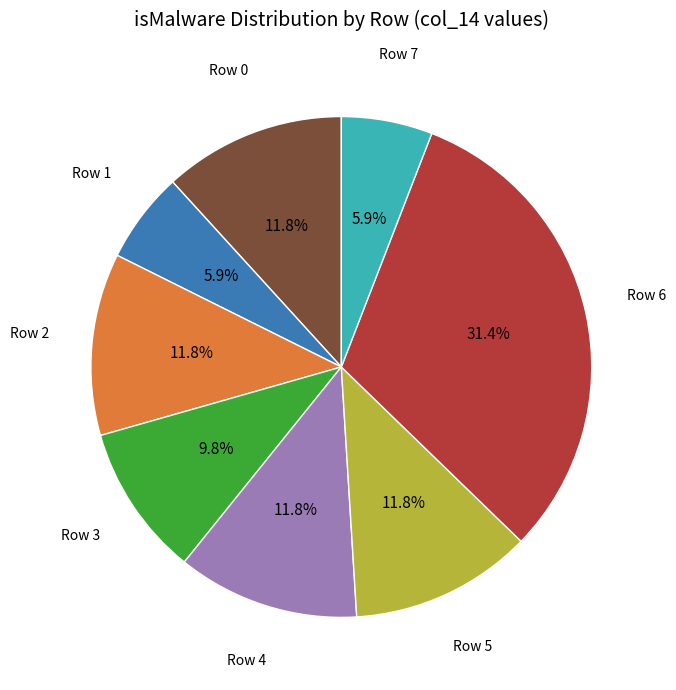

Is there a majority slice in this chart?

No